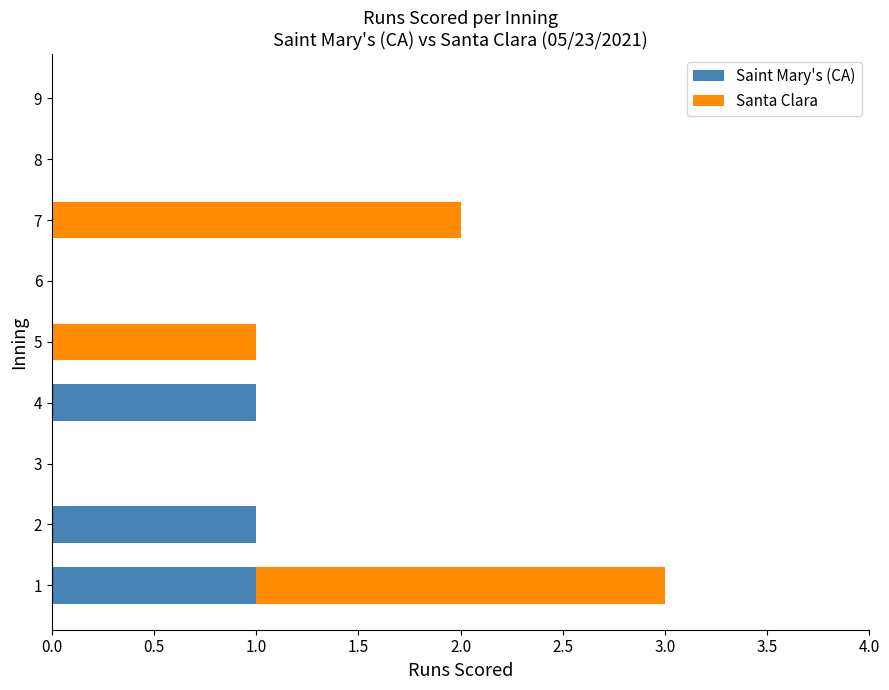

True or false: Saint Mary's (CA) has a value of 0 at 8.

True